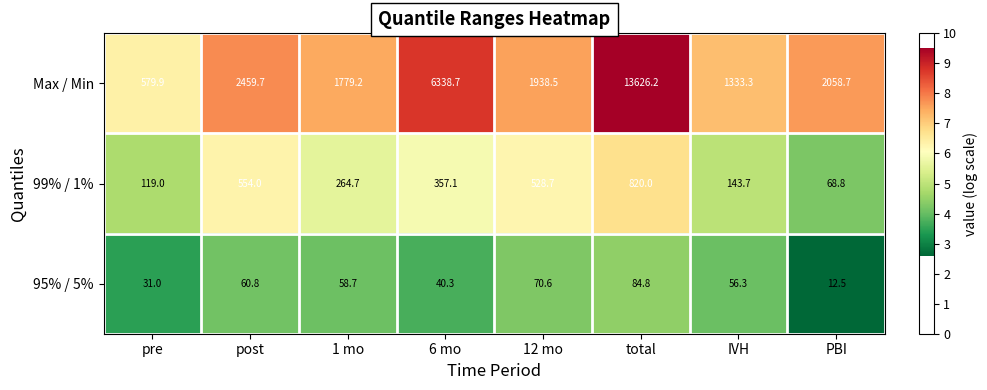

At 1 mo, list the series in order from largest to smallest.

Max / Min, 99% / 1%, 95% / 5%